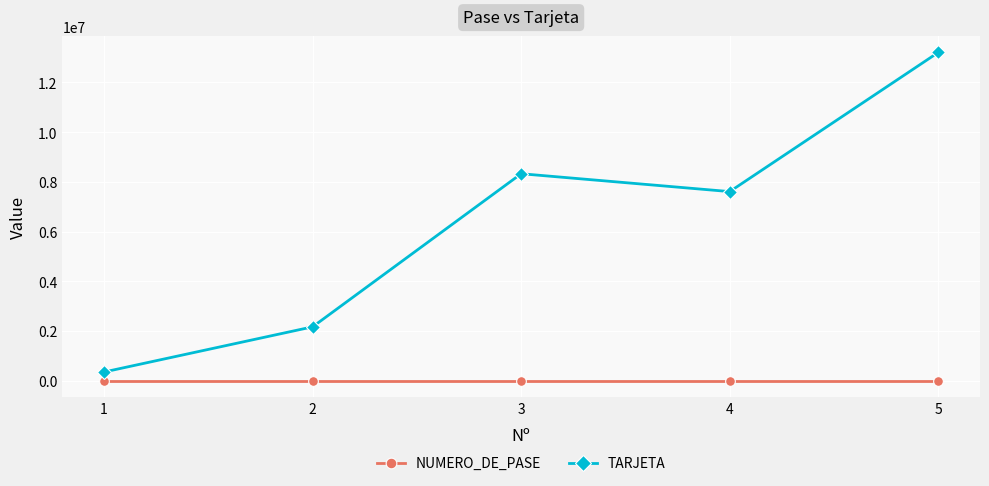

What is the average value of the TARJETA series?

6330227